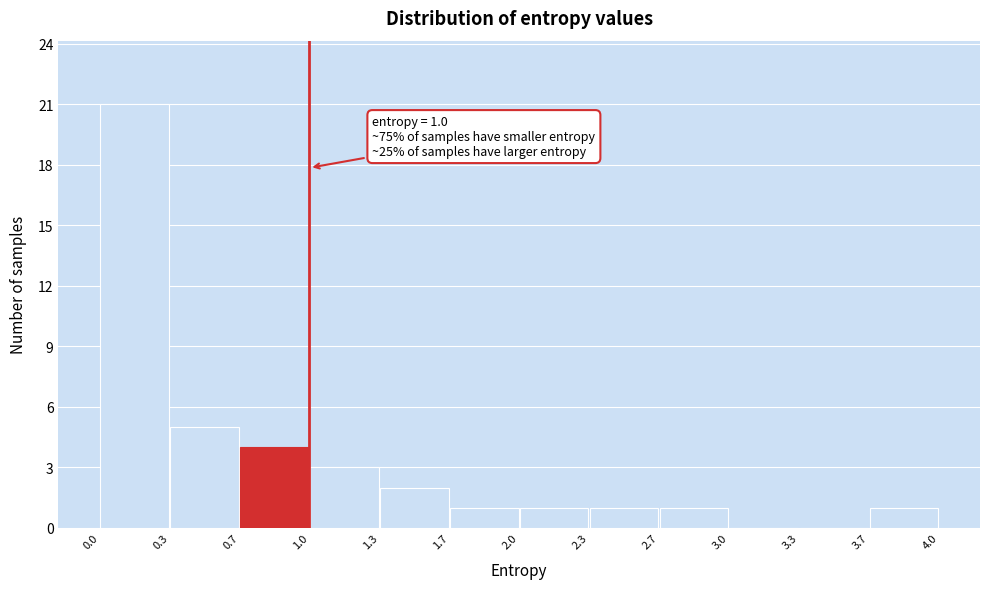

Over which range of the x-axis is the bar tallest?

0.0 to 0.3